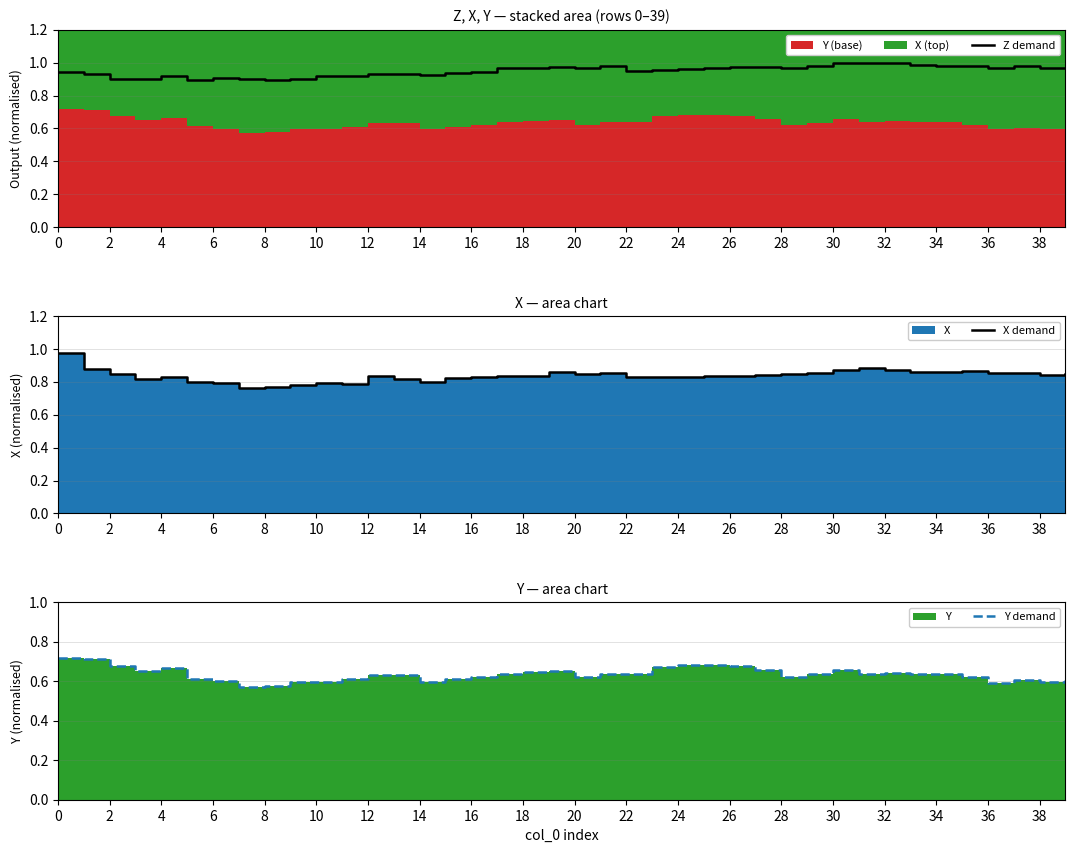

Reading left to right, transcribe all the data shown in this chart.

Z demand: 0.9	0.9	0.9	0.9	0.9	0.9	0.9	0.9	0.9	0.9	0.9	0.9	0.9	0.9	0.9	0.9	0.9	1.0	1.0	1.0	1.0	1.0	1.0	1.0	1.0	1.0	1.0	1.0	1.0	1.0	1.0	1.0	1.0	1.0	1.0	1.0	1.0	1.0	1.0	1.0
X demand: 1.0	0.9	0.8	0.8	0.8	0.8	0.8	0.8	0.8	0.8	0.8	0.8	0.8	0.8	0.8	0.8	0.8	0.8	0.8	0.9	0.8	0.9	0.8	0.8	0.8	0.8	0.8	0.8	0.8	0.9	0.9	0.9	0.9	0.9	0.9	0.9	0.9	0.9	0.8	0.8
Y demand: 0.7	0.7	0.7	0.6	0.7	0.6	0.6	0.6	0.6	0.6	0.6	0.6	0.6	0.6	0.6	0.6	0.6	0.6	0.6	0.7	0.6	0.6	0.6	0.7	0.7	0.7	0.7	0.7	0.6	0.6	0.7	0.6	0.6	0.6	0.6	0.6	0.6	0.6	0.6	0.6